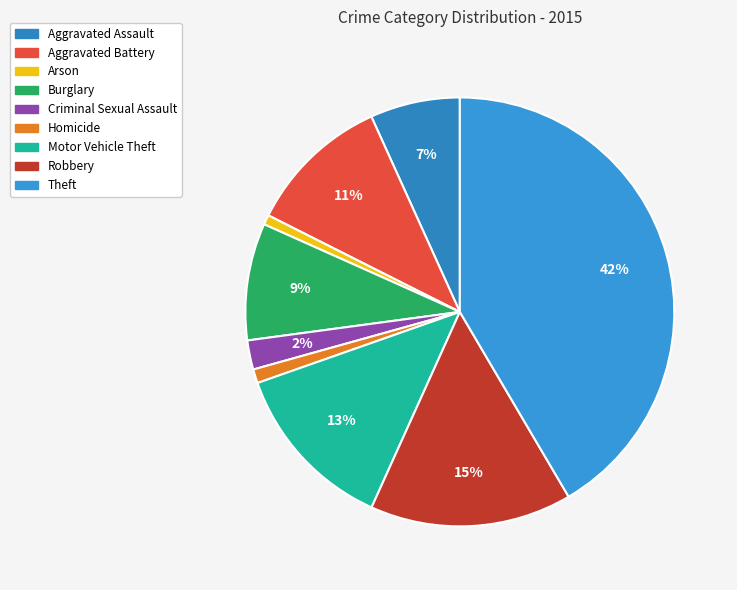

Count the number of slices in the pie.

9